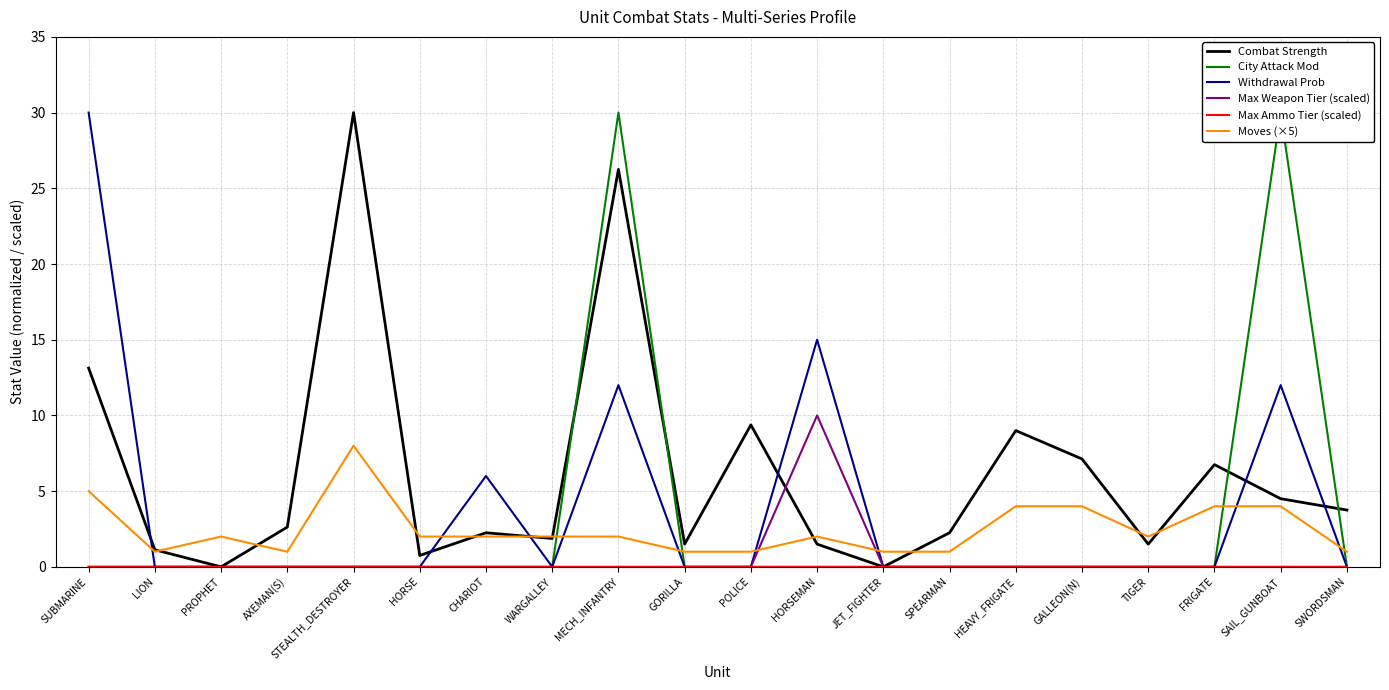

What is the maximum value shown in the chart?

30.0